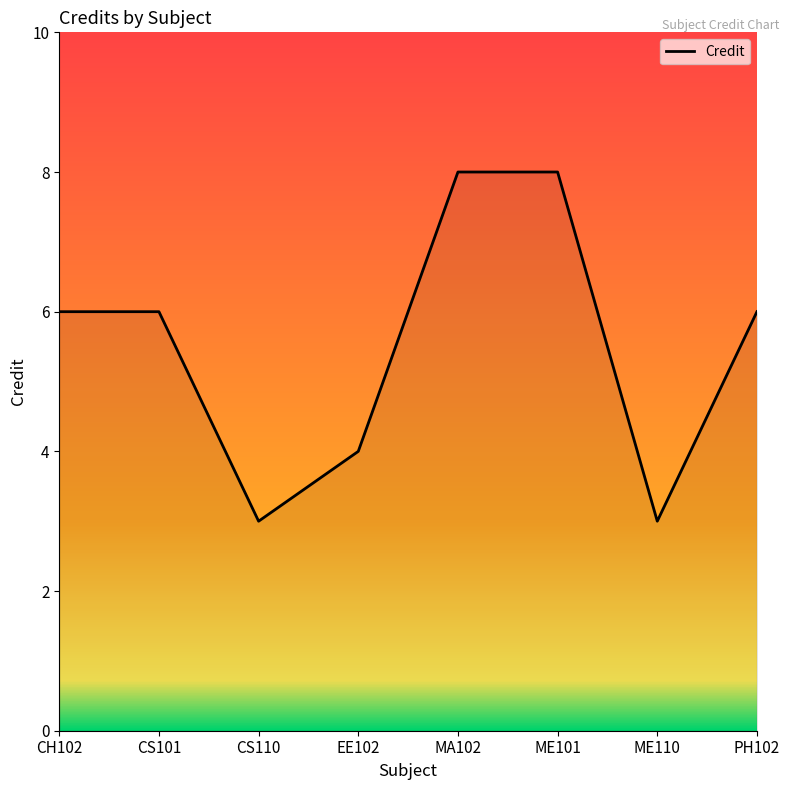

Does the chart display data point markers on the line(s)?

No